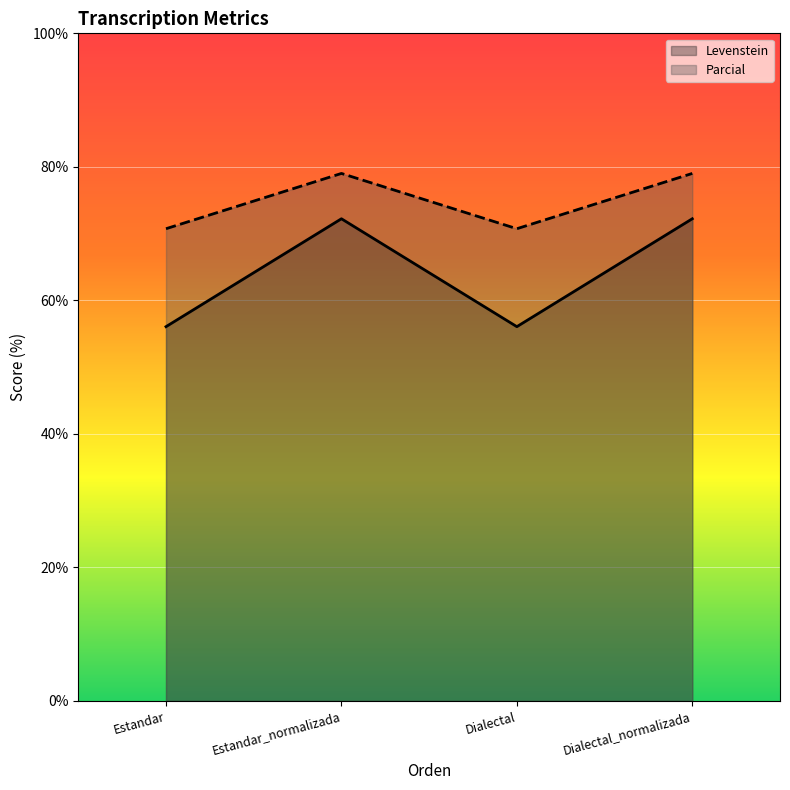

At which label does Parcial first exceed 72?

Estandar_normalizada